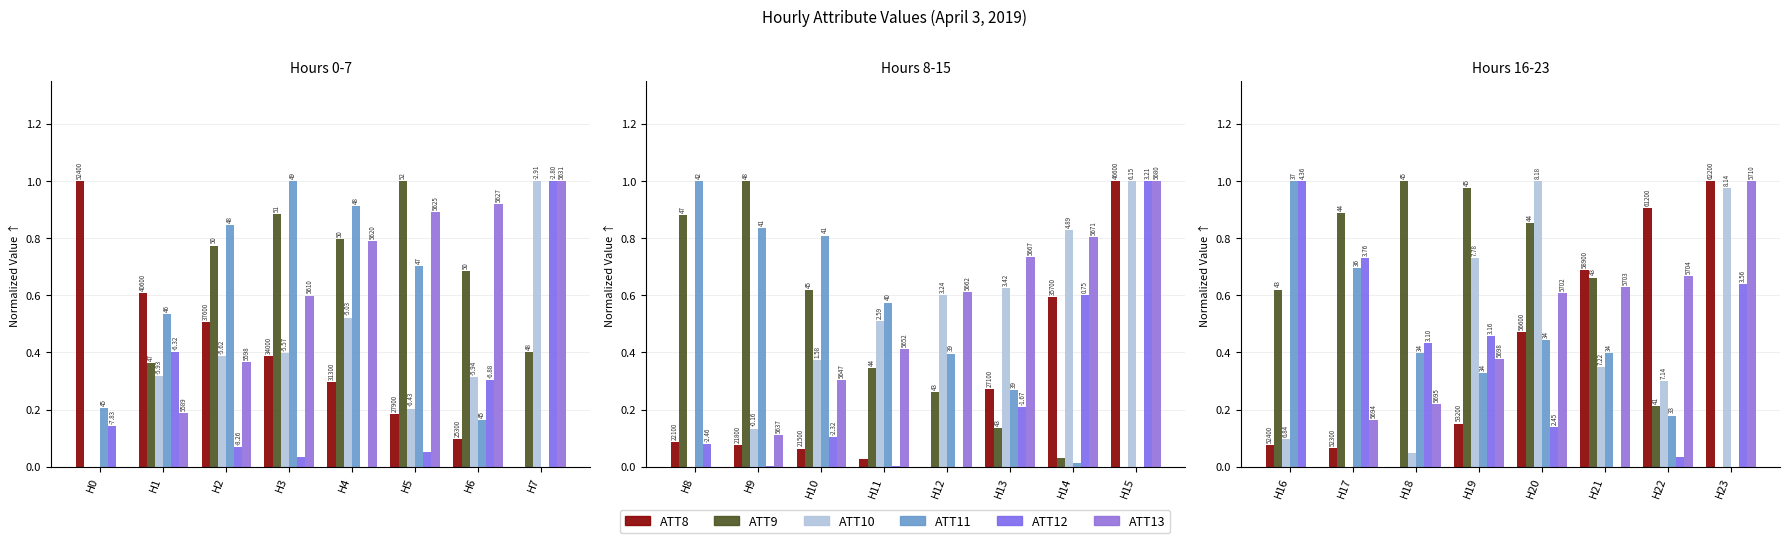

Which series has the largest total across all categories?

ATT9